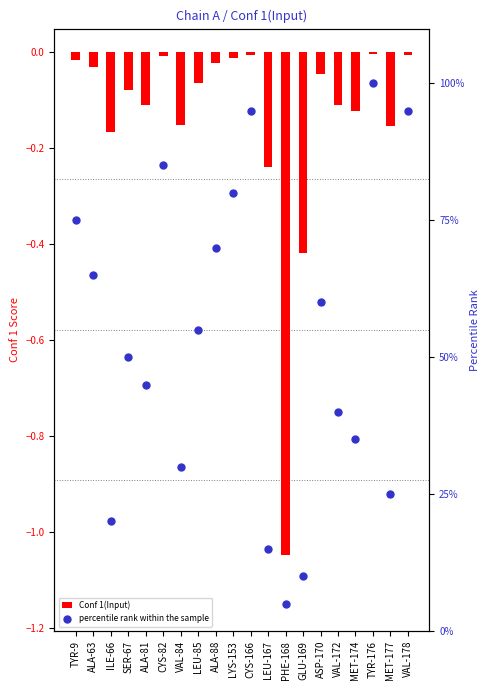

At which category is the sum across all series the highest?

TYR-176